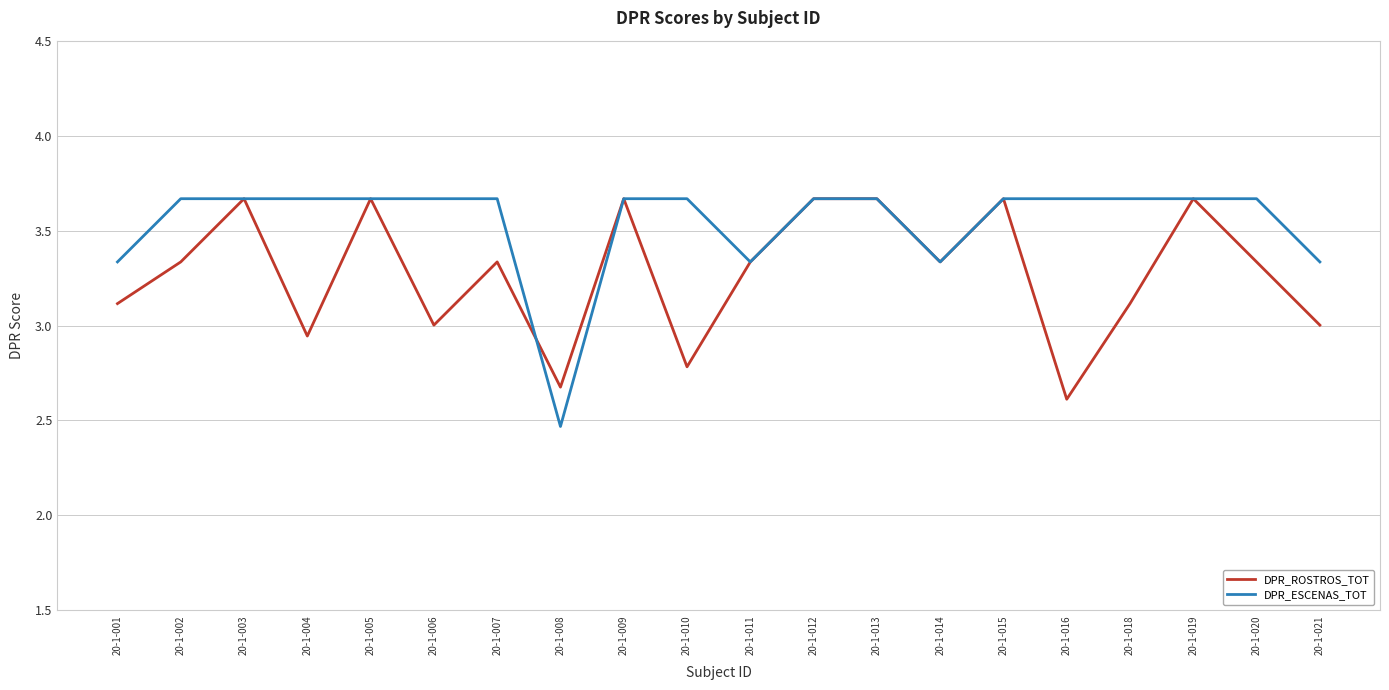

Which category has the lowest value in the DPR_ROSTROS_TOT series?

20-1-016